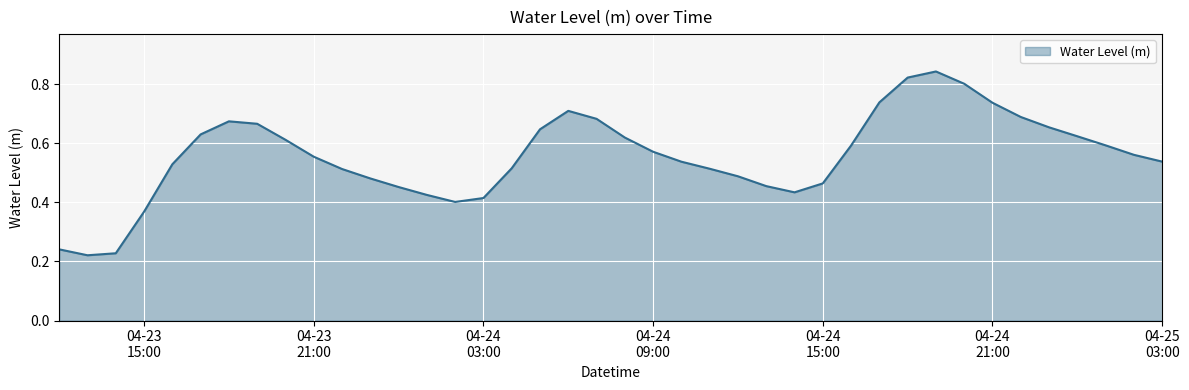

Does the chart display data point markers on the line(s)?

No